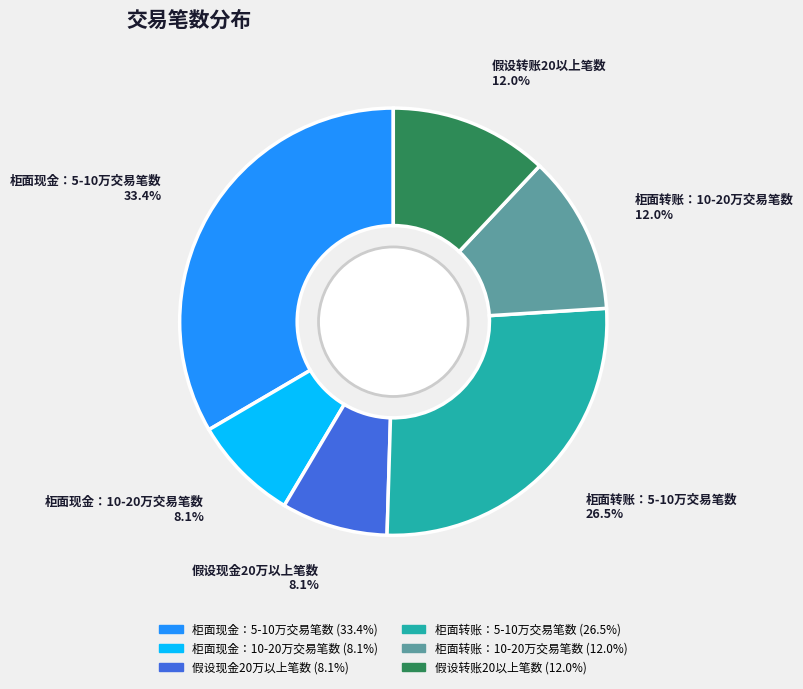

Which slice is the largest?

柜面现金：5-10万交易笔数